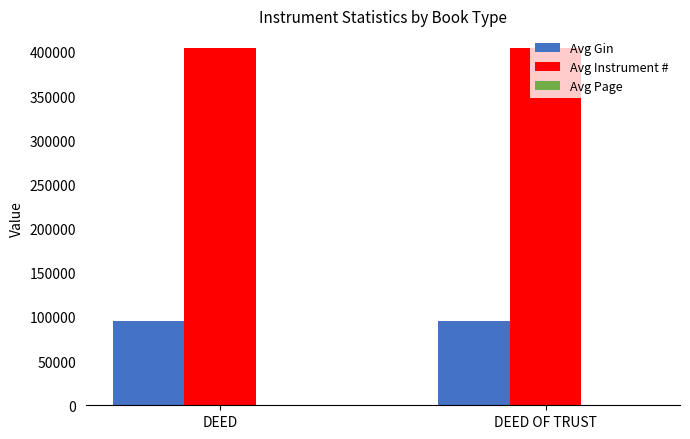

Which series has the largest total across all categories?

Avg Instrument #